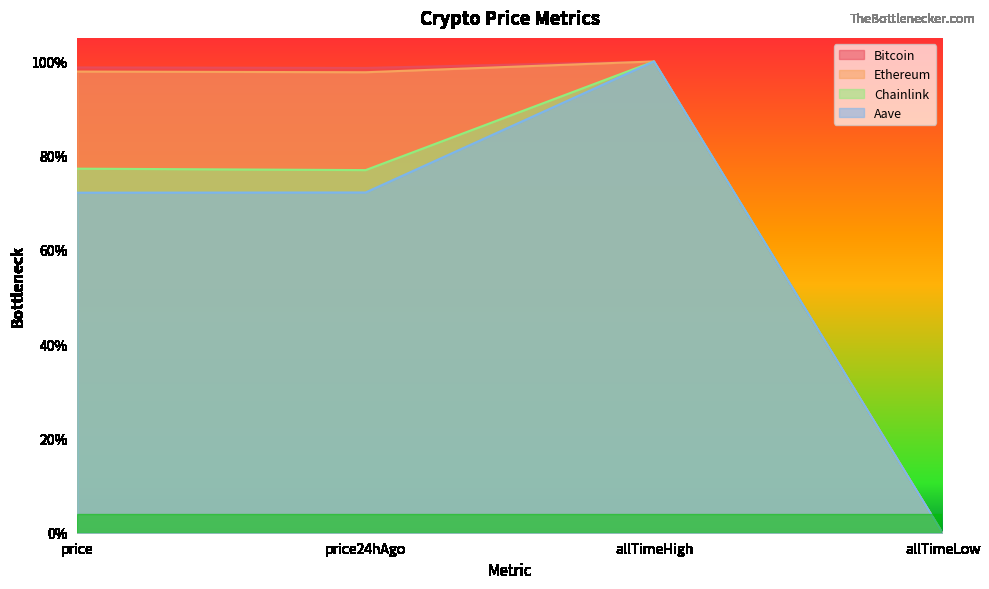

True or false: Ethereum has more than 1 interior local peaks.

False